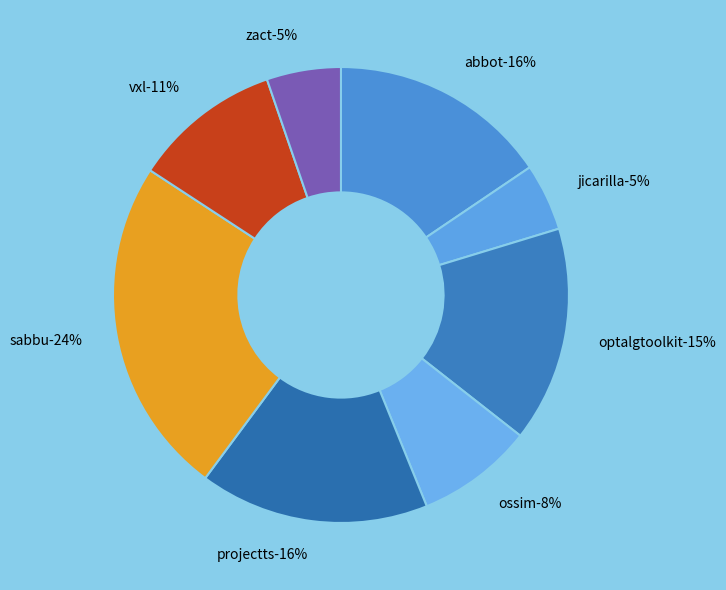

True or false: abbot.csv accounts for 27% of the total.

False